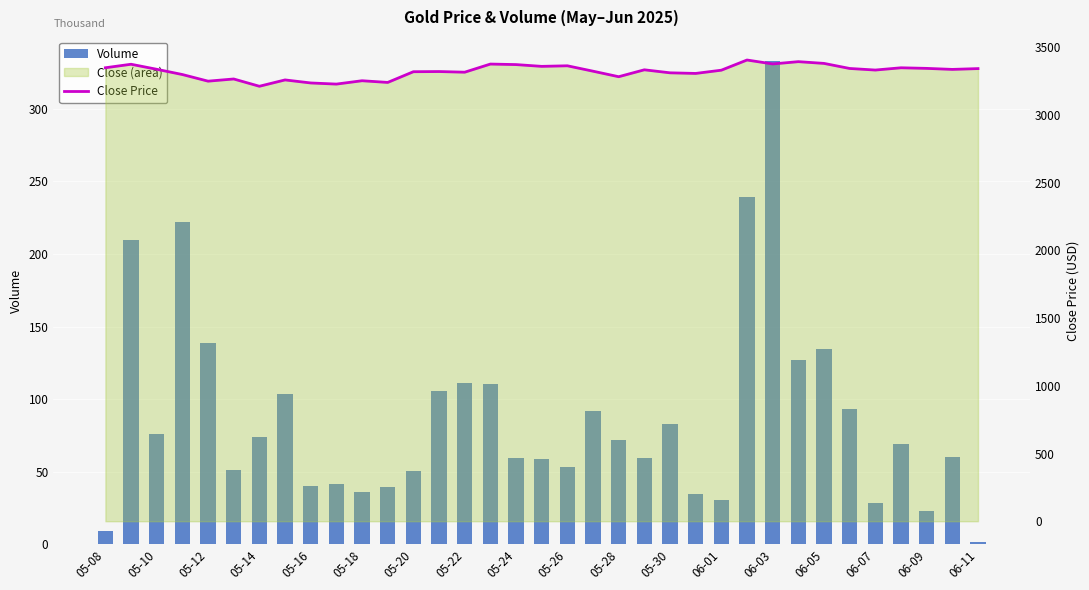

Where does the Close Price series first go above 3331?

05-08